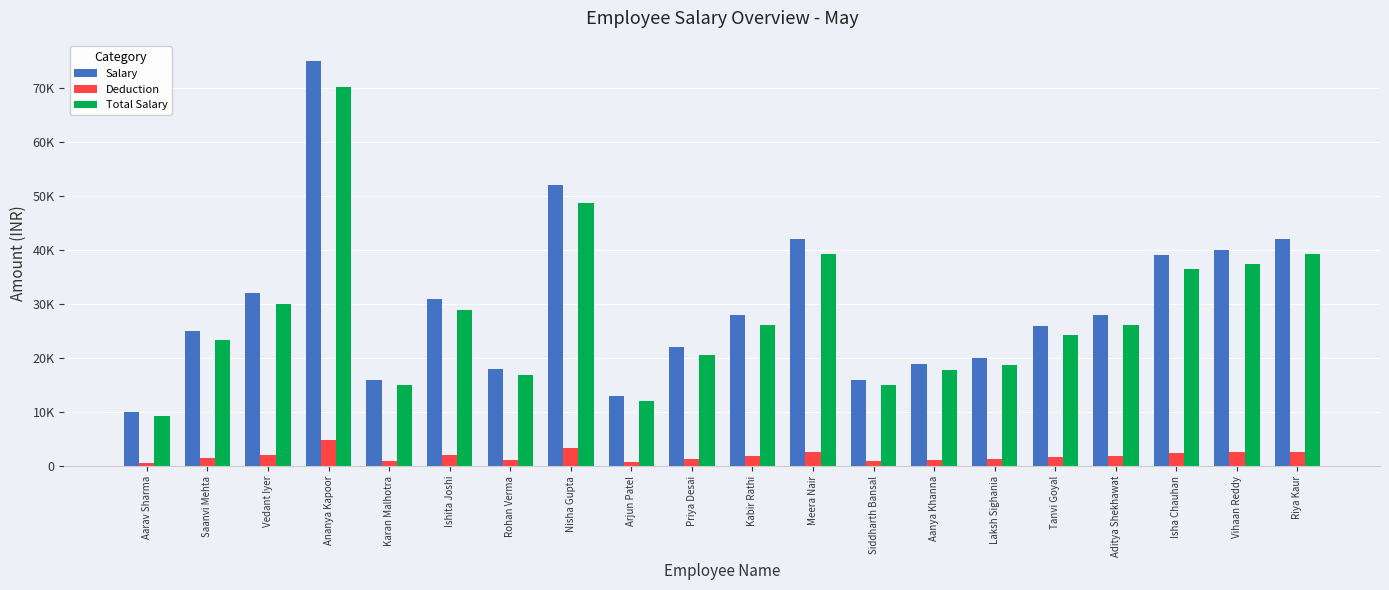

What is the difference between the maximum and second lowest values in the Salary series?

62000.0